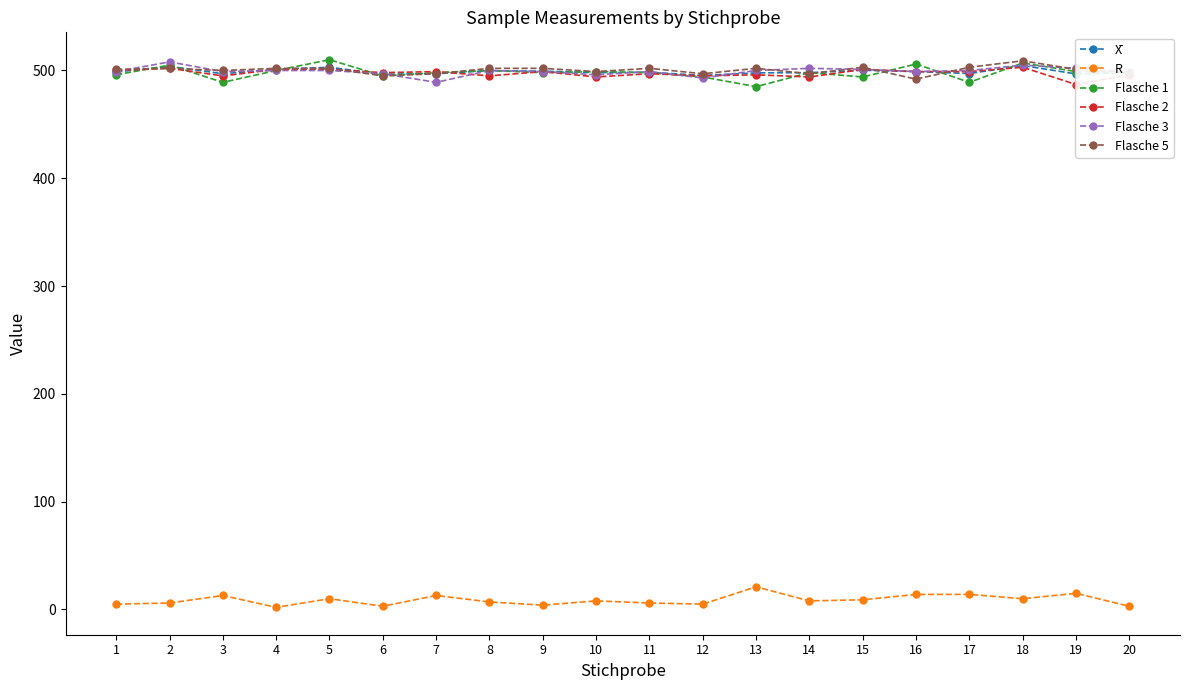

Which series ends up on top after the final intersection of Flasche 2 and Flasche 3?

Flasche 3